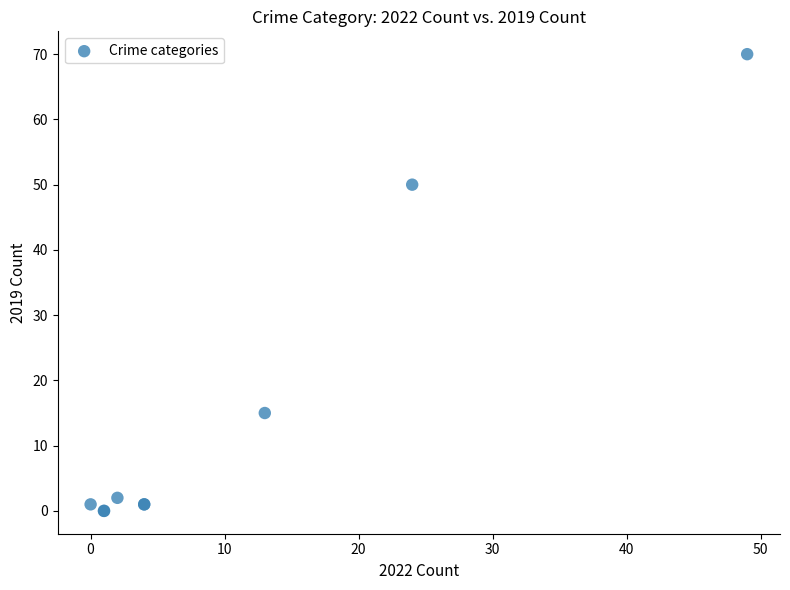

What Y value in the scatter plot is closest to 35?

50